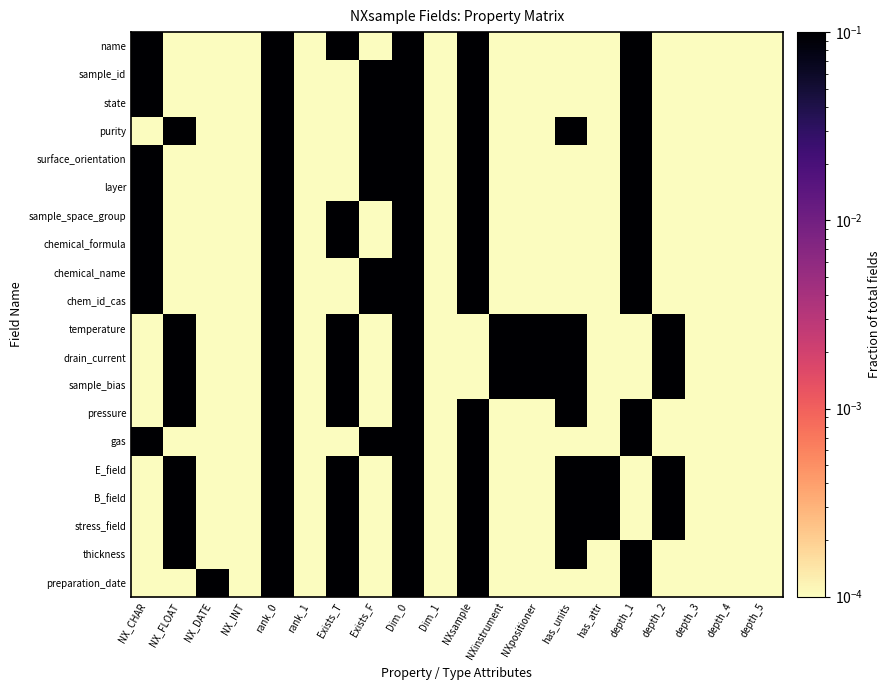

At NXpositioner, list the series in order from largest to smallest.

temperature, drain_current, sample_bias, name, sample_id, state, purity, surface_orientation, layer, sample_space_group, chemical_formula, chemical_name, chem_id_cas, pressure, gas, E_field, B_field, stress_field, thickness, preparation_date